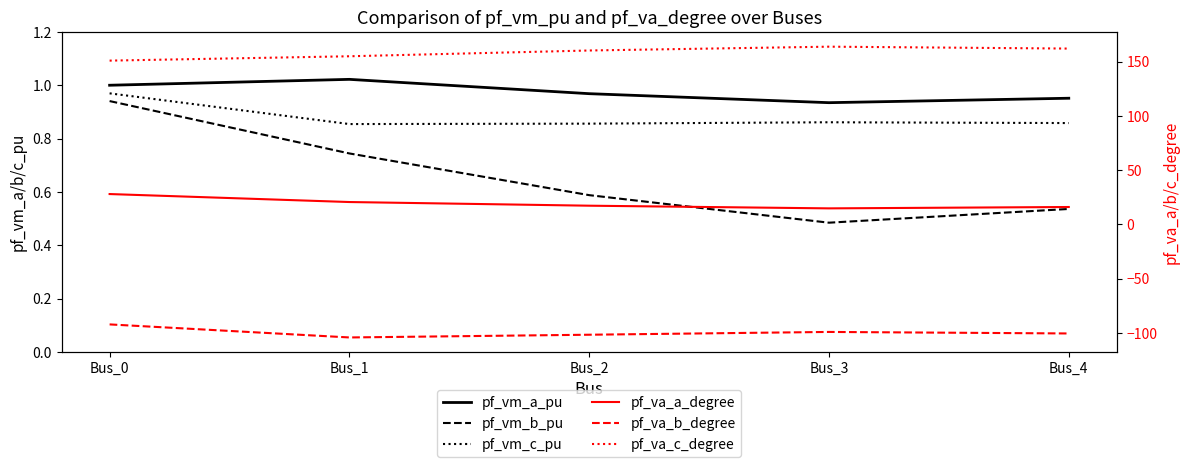

What is the maximum value for pf_va_c_degree?

163.9